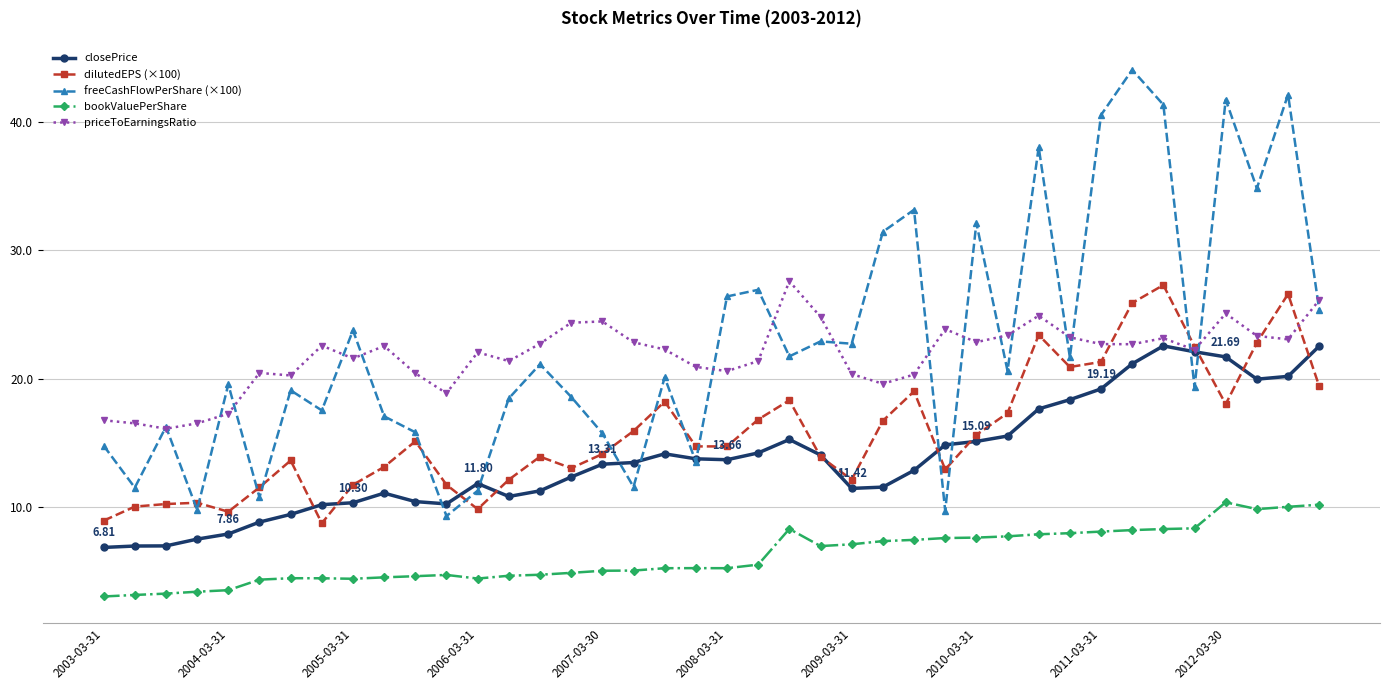

What is the sum of all priceToEarningsRatio values?

871.8